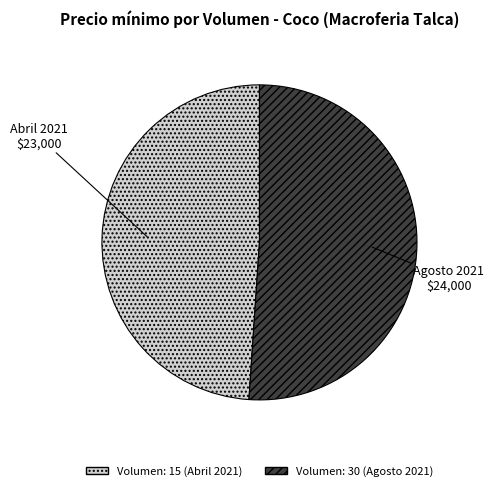

Rank the categories by value from highest to lowest.

Volumen: 30 (Agosto 2021), Volumen: 15 (Abril 2021)